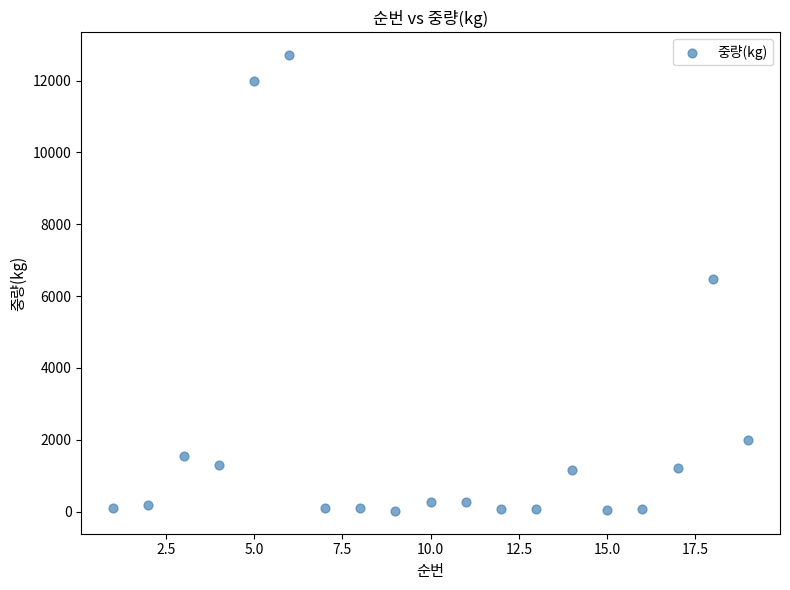

What is the range of Y values (max minus min)?

12695.0